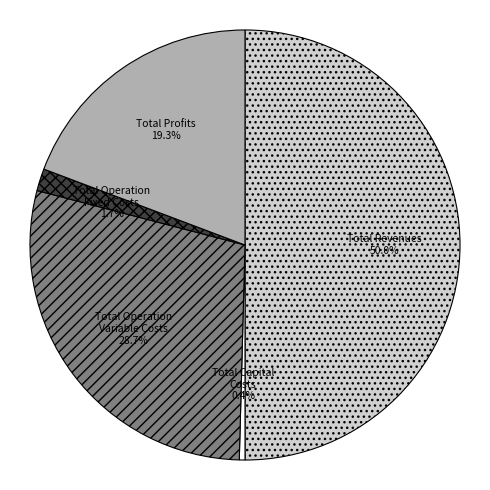

True or false: Total Revenues accounts for 50% of the total.

True